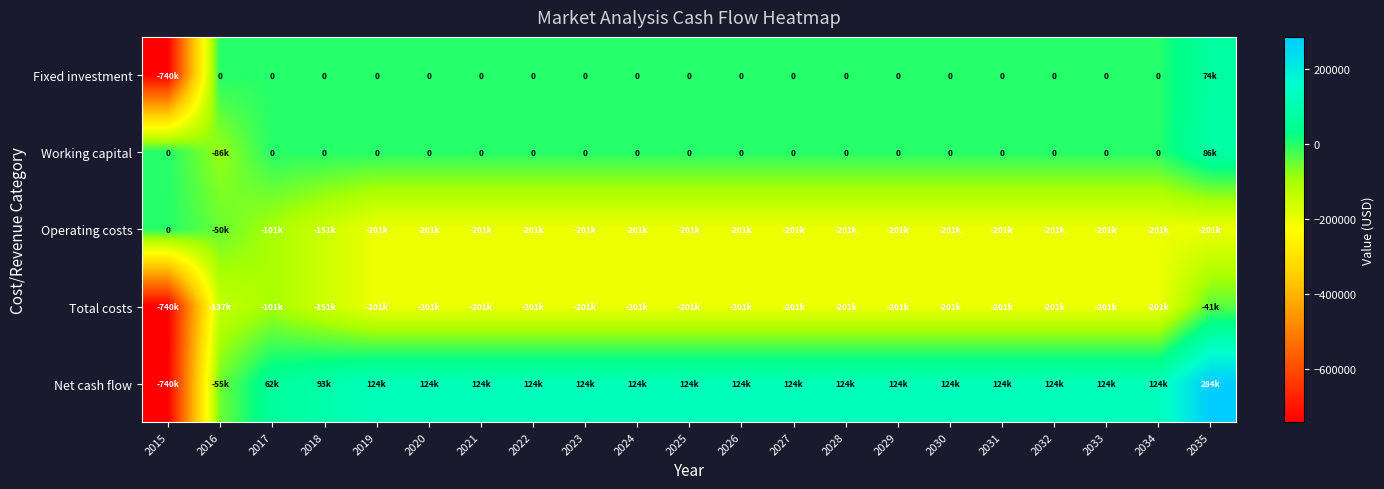

What is the difference between the highest and lowest values at 2029?

325000.0